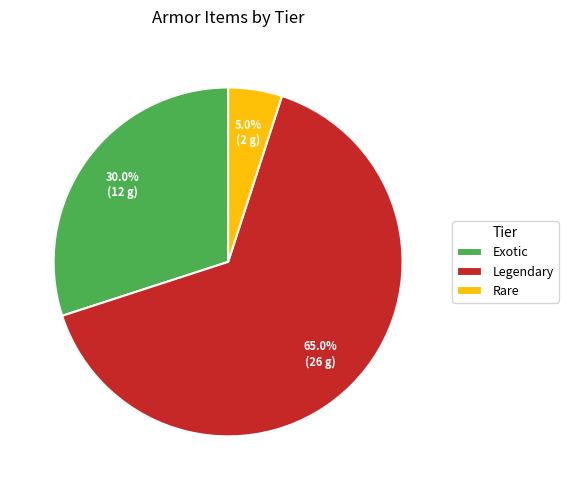

What is the smallest slice in the pie chart?

Rare